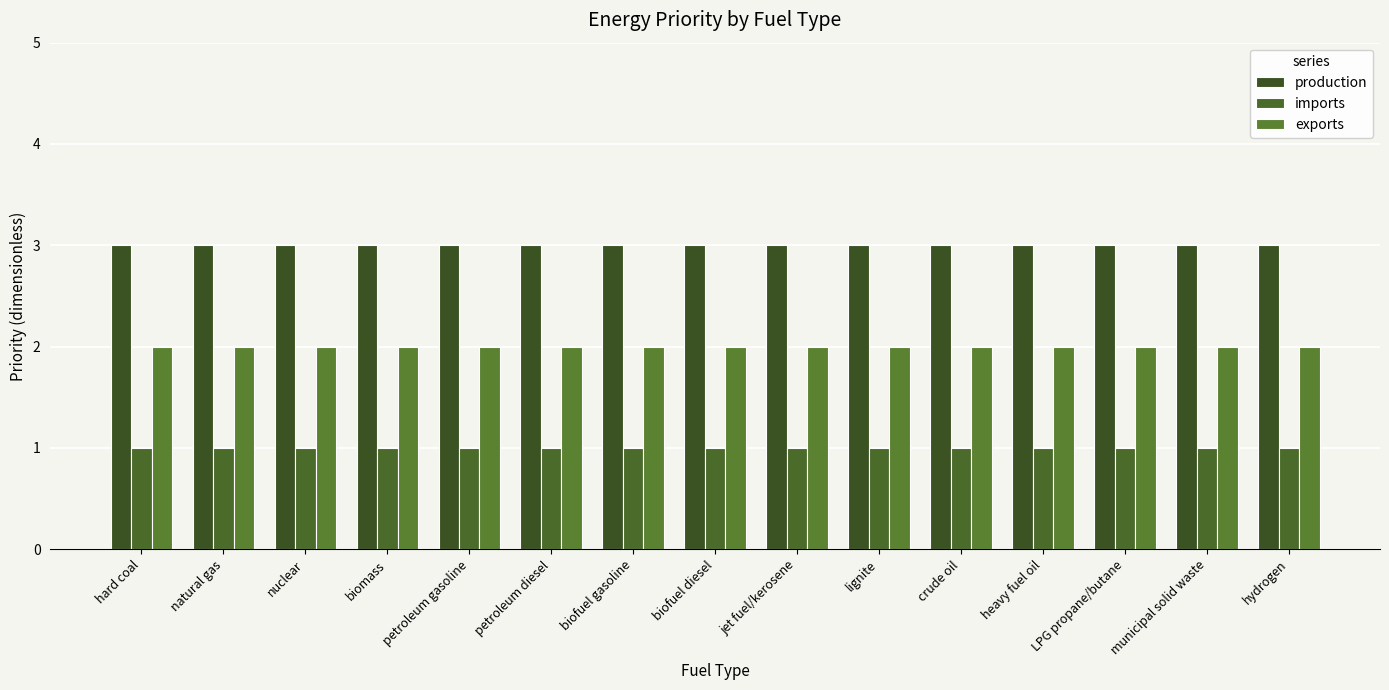

How many groups of bars are there?

15